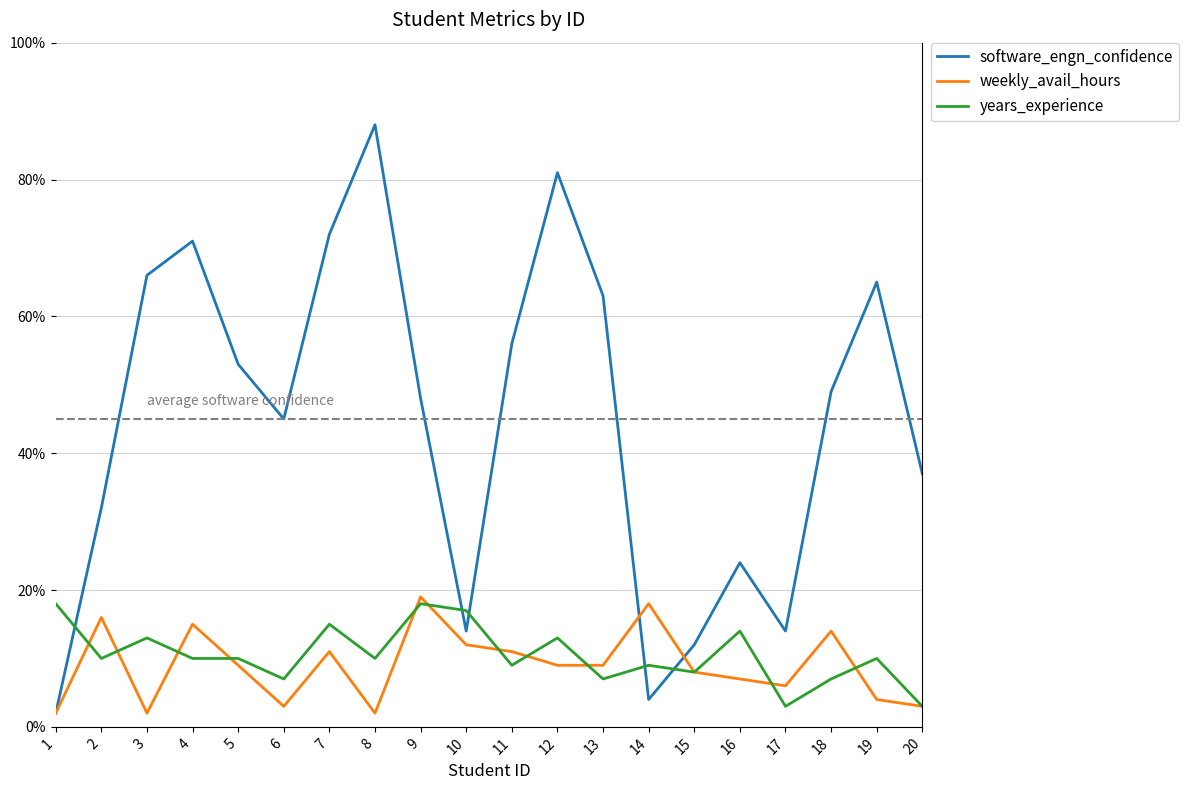

Which series has the largest range (max minus min)?

software_engn_confidence